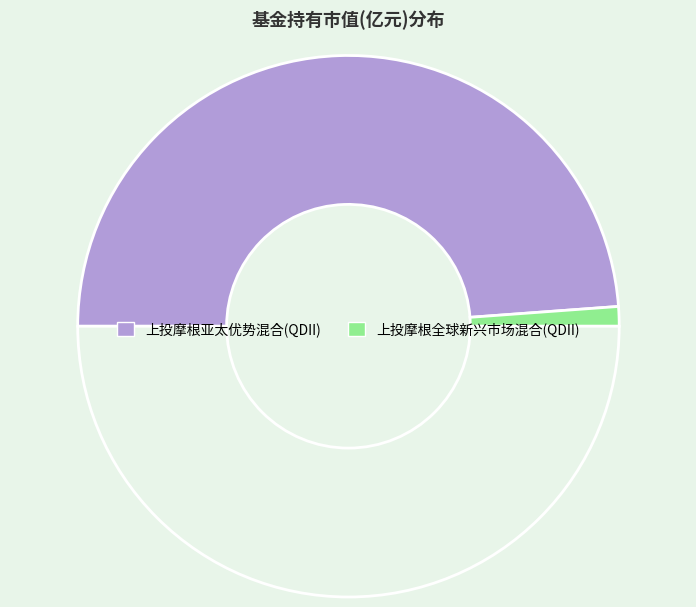

Which category has the biggest portion of the pie?

上投摩根亚太优势混合(QDII)